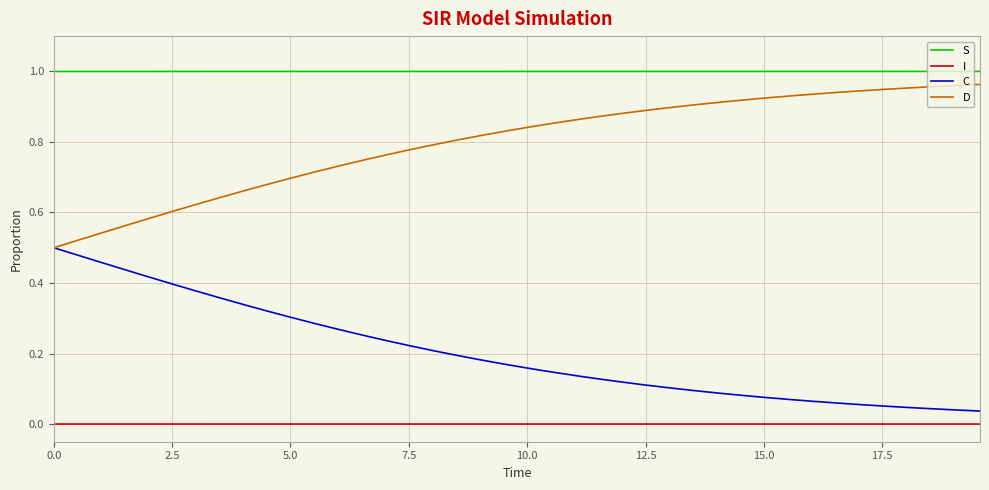

Rank the series by their average value, from lowest to highest.

I, C, D, S